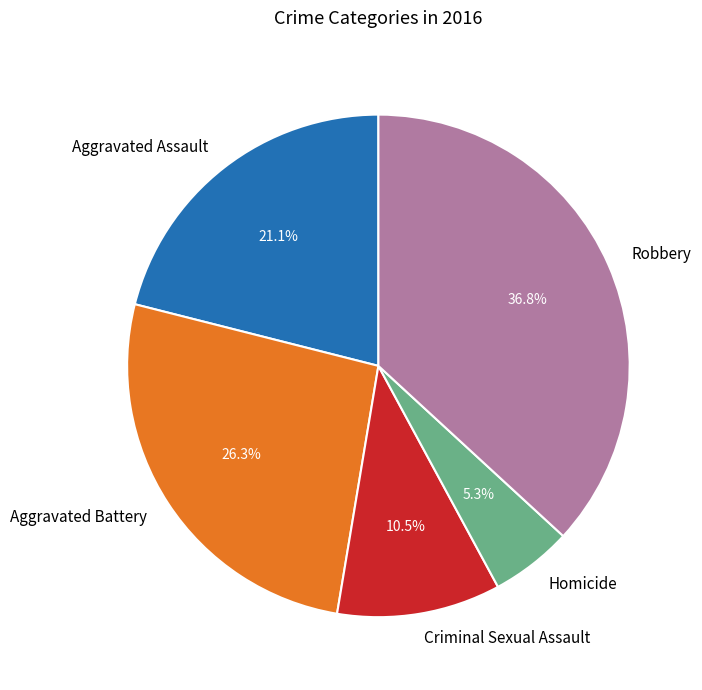

Rank the categories by value from lowest to highest.

Homicide, Criminal Sexual Assault, Aggravated Assault, Aggravated Battery, Robbery